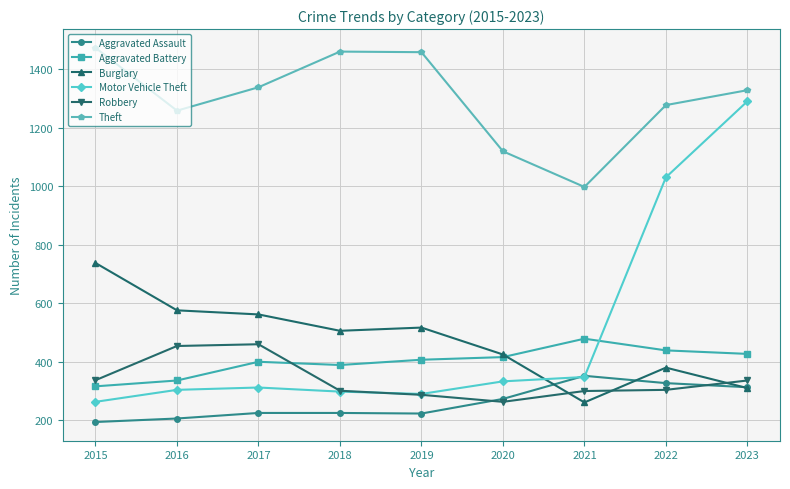

True or false: Burglary has a value of 416 at 2023.

False